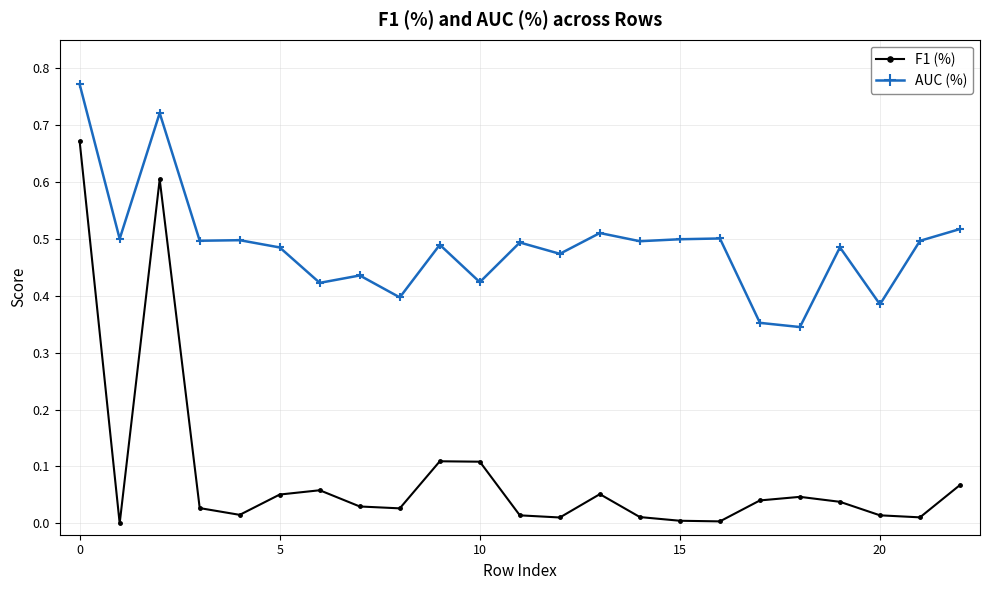

Which series has the largest range (max minus min)?

F1 (%)